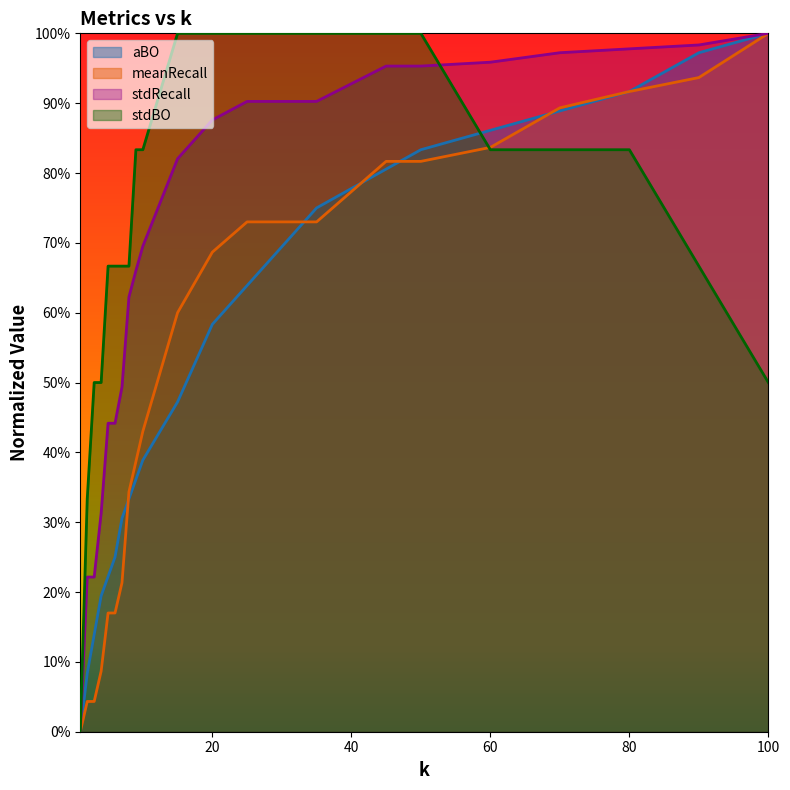

What is the maximum value for stdBO?

1.0